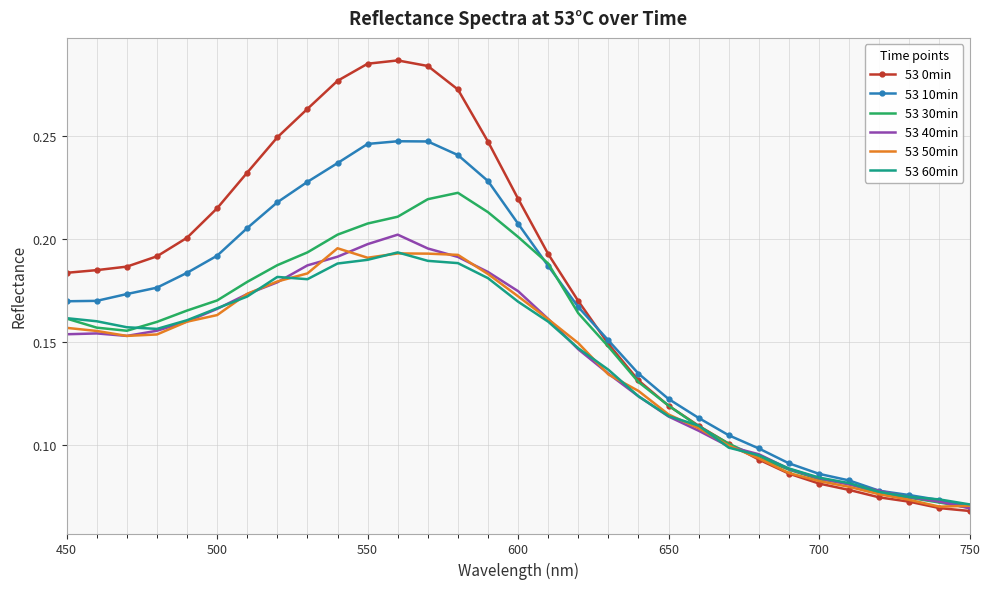

How many distinct data groups are displayed?

6